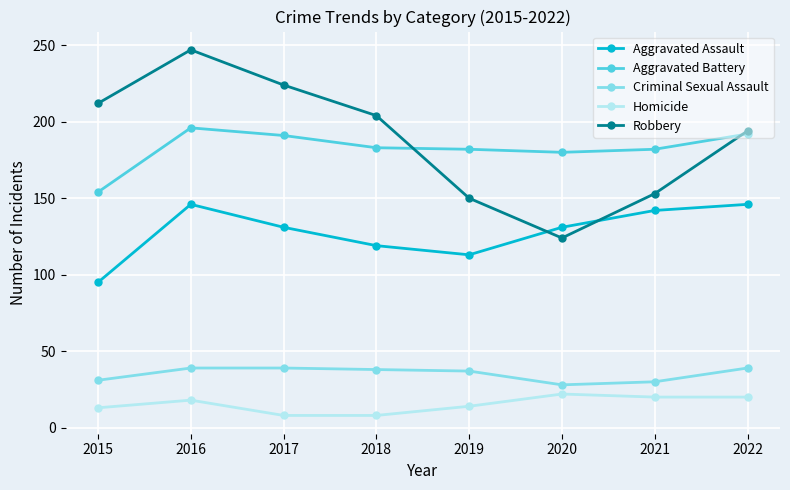

True or false: Robbery and Criminal Sexual Assault cross at least once.

False